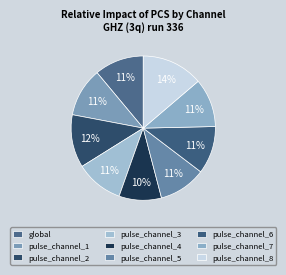

Does global account for over 50% of the chart?

No